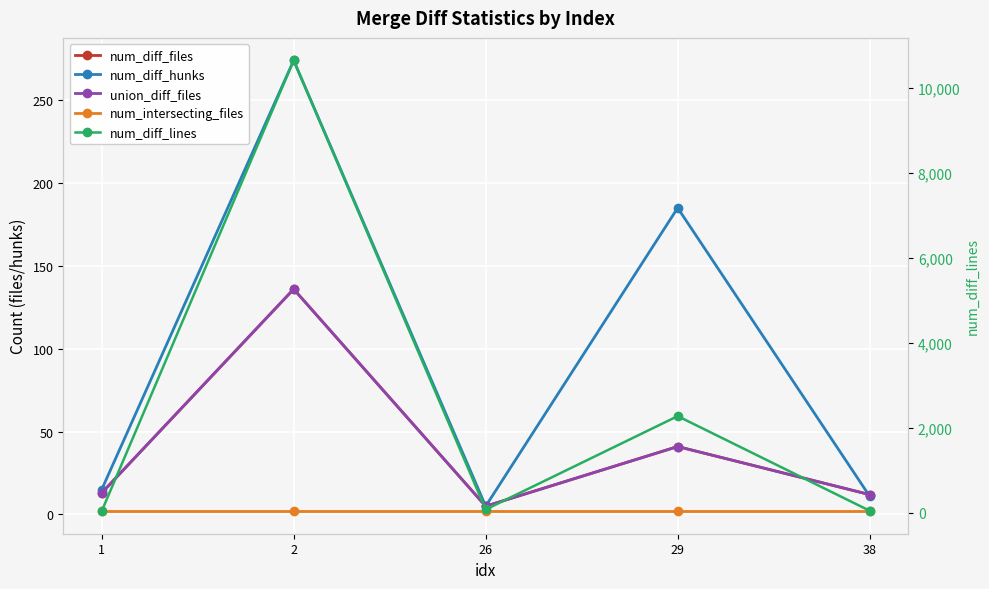

At how many categories does at least one series exceed 7099?

1